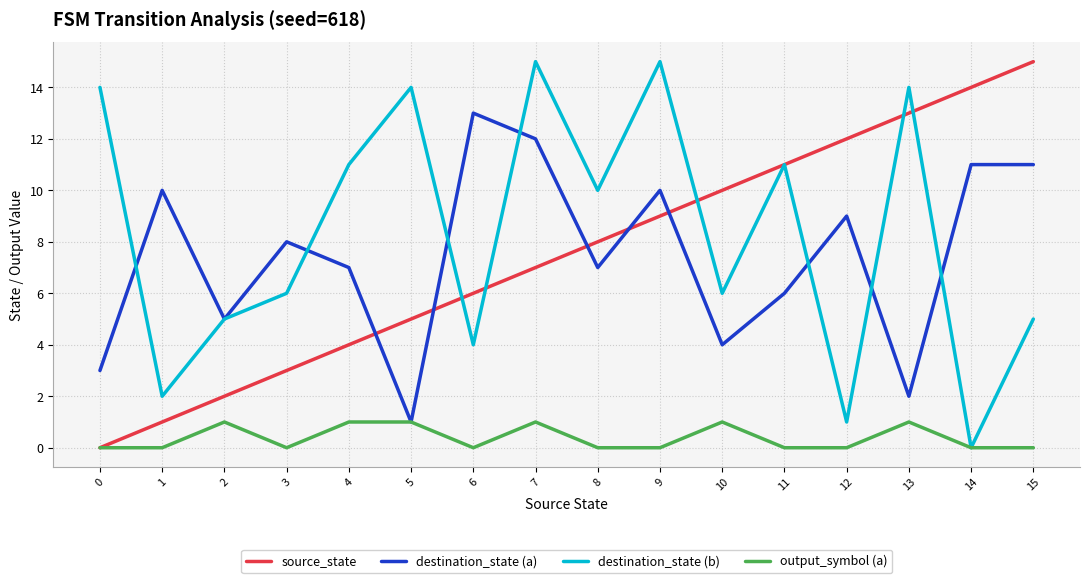

How many intersections are there between destination_state (a) and source_state?

5